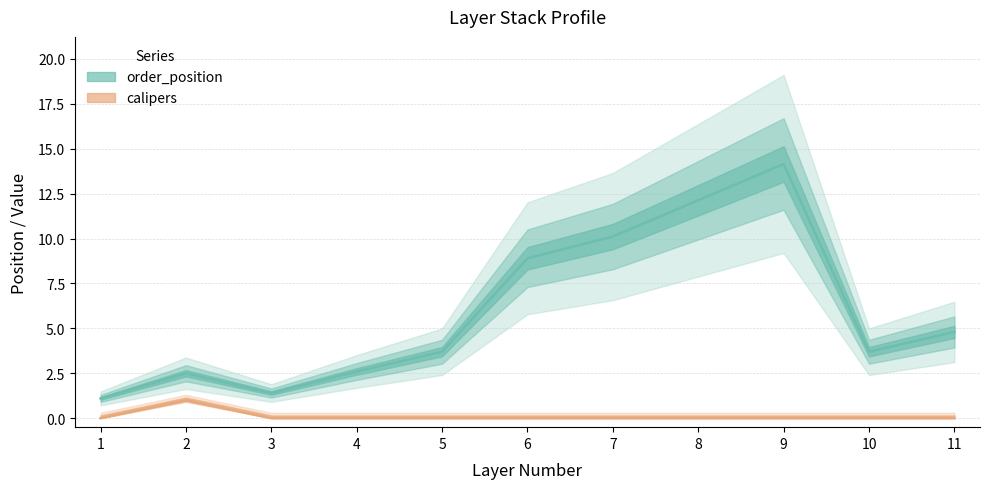

At which category does order_position reach its first local peak?

2